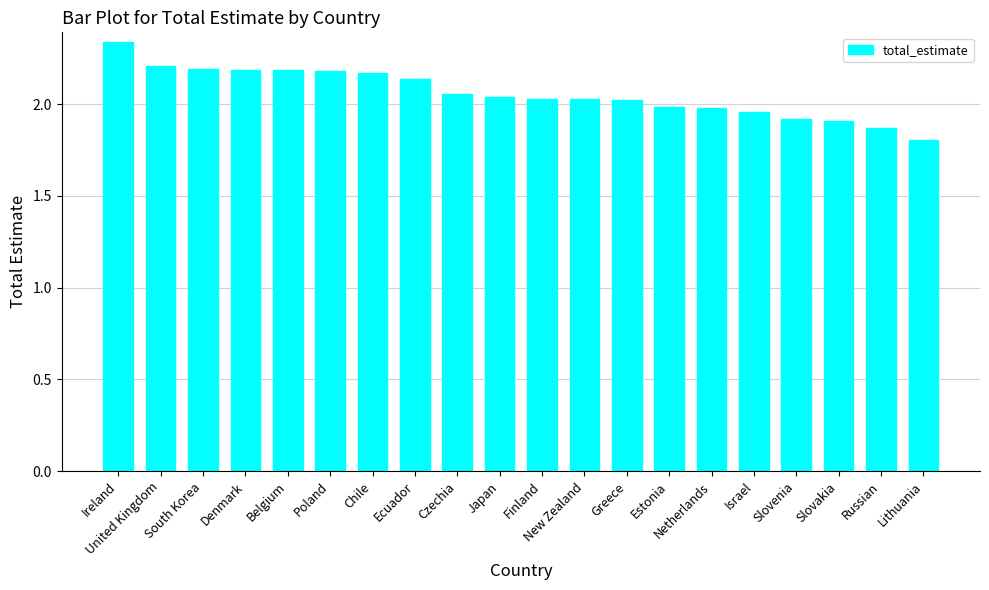

What position from the left is Czechia?

9